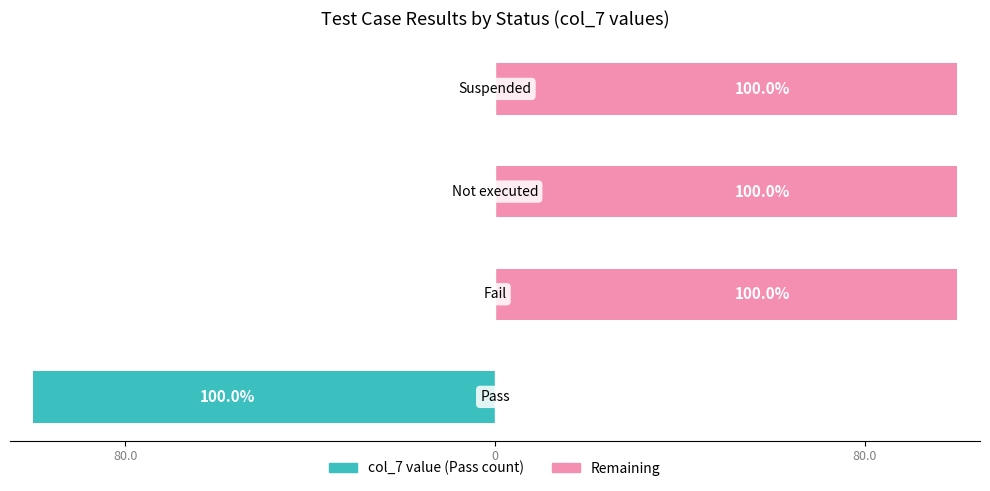

Reading left to right, transcribe all the data shown in this chart.

Pass count (col_7): -100	0	0	0
Remaining percentage: 0	100	100	100